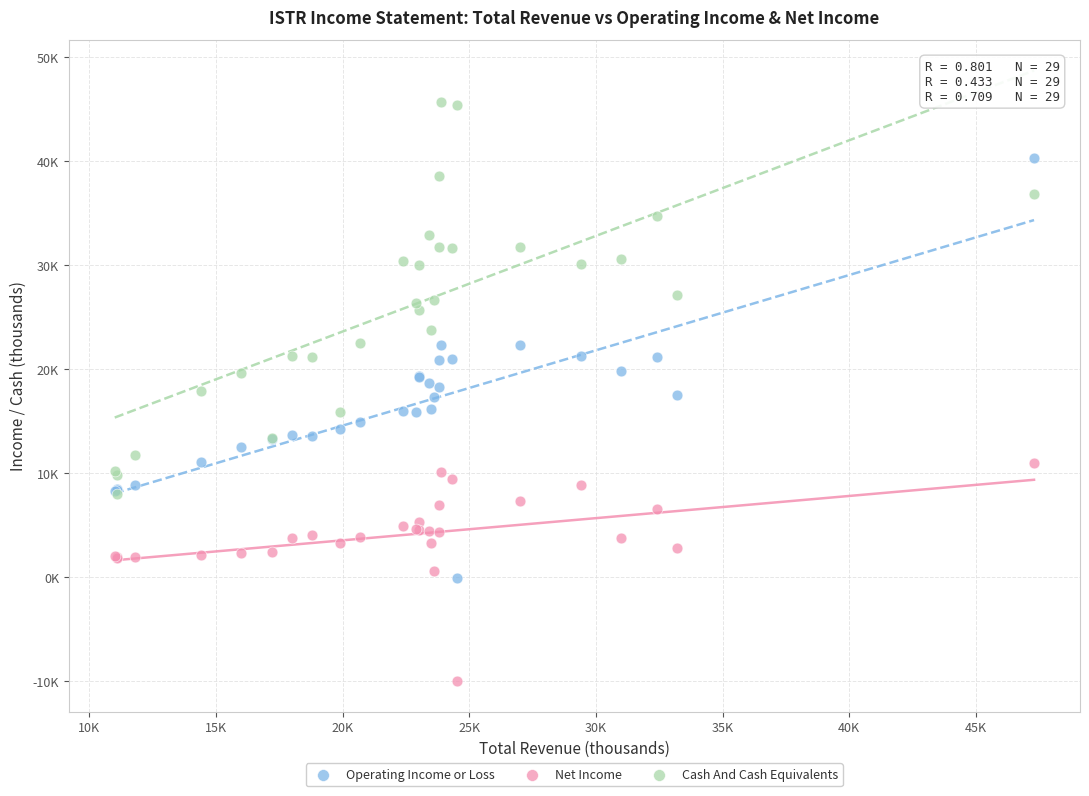

Which series contains the highest Y value?

Cash And Cash Equivalents